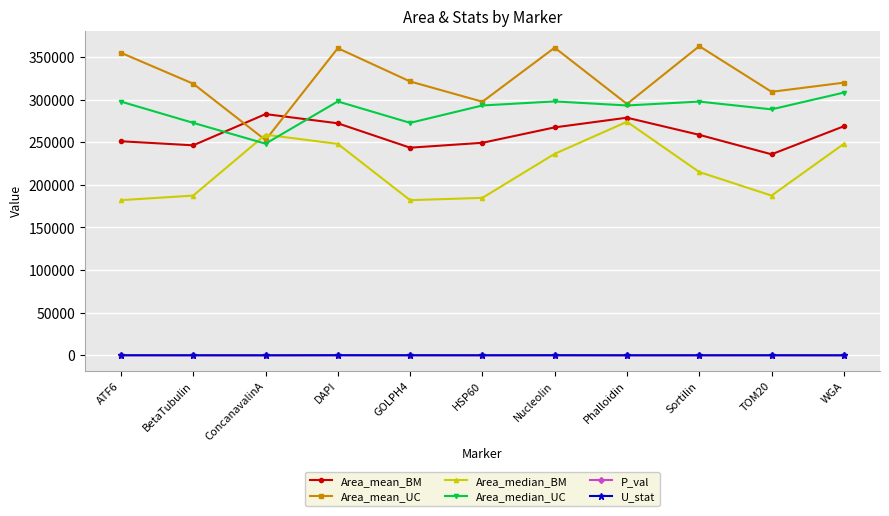

What is the value of the U_stat point at the 11th from the left?

27.0